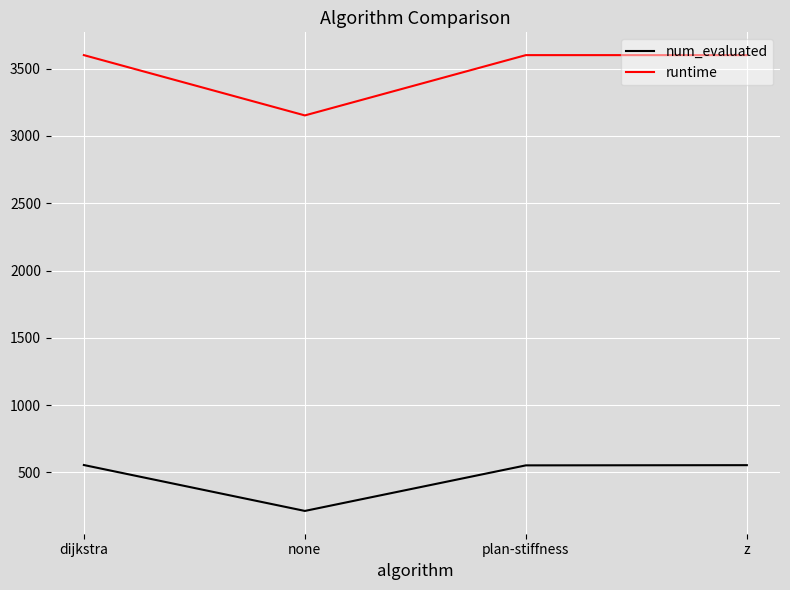

What is the total value across all series at plan-stiffness?

4152.5